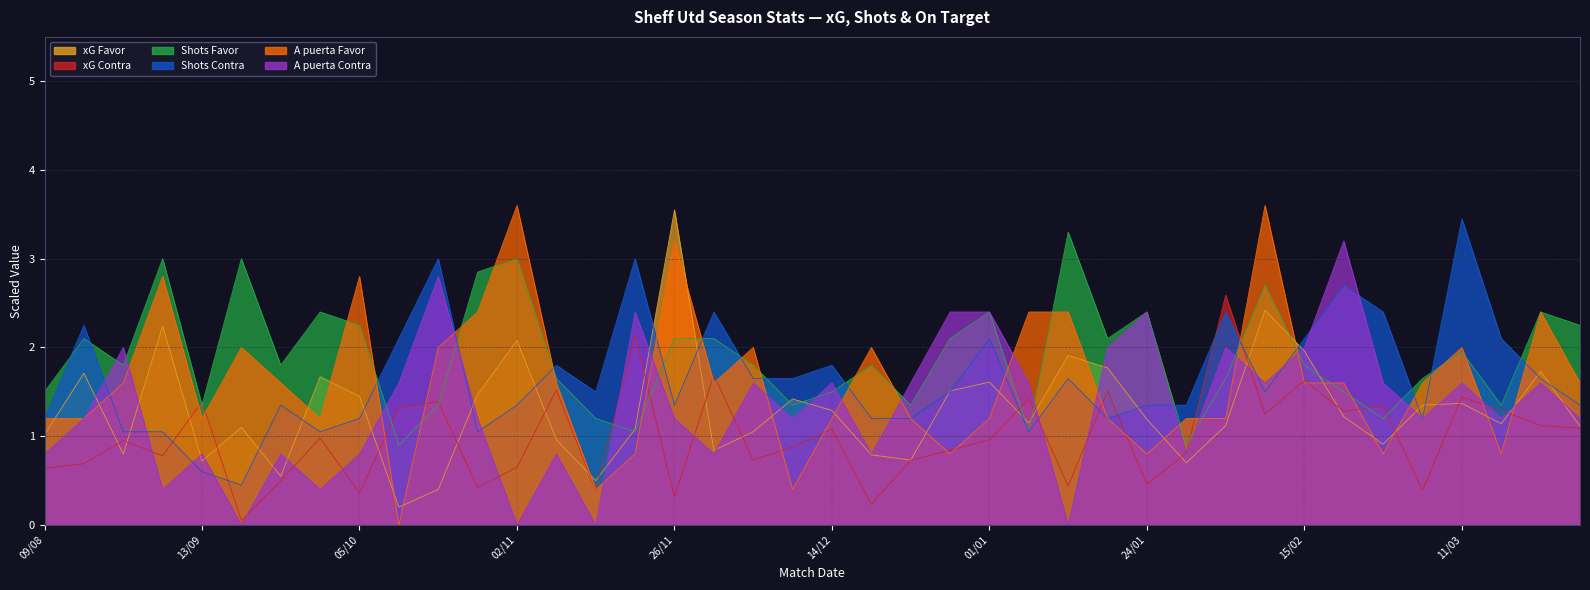

Reading left to right, list all the values displayed in this chart.

xG Favor: 09/08=1.0	17/08=1.7	24/08=0.8	01/09=2.2	13/09=0.7	21/09=1.1	28/09=0.6	02/10=1.7	05/10=1.4	18/10=0.2	23/10=0.4	26/10=1.5	02/11=2.1	05/11=1.0	10/11=0.5	23/11=1.1	26/11=3.5	29/11=0.8	08/12=1.1	11/12=1.4	14/12=1.3	21/12=0.8	26/12=0.7	29/12=1.5	01/01=1.6	04/01=1.1	18/01=1.9	21/01=1.8	24/01=1.2	01/02=0.7	08/02=1.1	12/02=2.4	15/02=2.0	24/02=1.2	01/03=0.9	08/03=1.4	11/03=1.4	16/03=1.1	28/03=1.7	05/04=1.1
xG Contra: 09/08=0.6	17/08=0.7	24/08=0.9	01/09=0.8	13/09=1.4	21/09=0.1	28/09=0.5	02/10=1.0	05/10=0.4	18/10=1.3	23/10=1.4	26/10=0.4	02/11=0.7	05/11=1.5	10/11=0.4	23/11=2.1	26/11=0.3	29/11=1.7	08/12=0.7	11/12=0.9	14/12=1.1	21/12=0.2	26/12=0.7	29/12=0.8	01/01=1.0	04/01=1.4	18/01=0.4	21/01=1.5	24/01=0.5	01/02=0.8	08/02=2.6	12/02=1.2	15/02=1.6	24/02=1.3	01/03=1.3	08/03=0.4	11/03=1.4	16/03=1.3	28/03=1.1	05/04=1.1
Shots Favor: 09/08=1.5	17/08=2.1	24/08=1.8	01/09=3.0	13/09=1.3	21/09=3.0	28/09=1.8	02/10=2.4	05/10=2.2	18/10=0.9	23/10=1.3	26/10=2.9	02/11=3.0	05/11=1.6	10/11=1.2	23/11=1.1	26/11=2.1	29/11=2.1	08/12=1.8	11/12=1.3	14/12=1.5	21/12=1.8	26/12=1.3	29/12=2.1	01/01=2.4	04/01=1.1	18/01=3.3	21/01=2.1	24/01=2.4	01/02=0.9	08/02=1.6	12/02=2.7	15/02=1.8	24/02=1.5	01/03=1.2	08/03=1.6	11/03=1.9	16/03=1.3	28/03=2.4	05/04=2.2
Shots Contra: 09/08=1.2	17/08=2.2	24/08=1.1	01/09=1.1	13/09=0.6	21/09=0.4	28/09=1.3	02/10=1.1	05/10=1.2	18/10=2.1	23/10=3.0	26/10=1.1	02/11=1.3	05/11=1.8	10/11=1.5	23/11=3.0	26/11=1.3	29/11=2.4	08/12=1.6	11/12=1.6	14/12=1.8	21/12=1.2	26/12=1.2	29/12=1.5	01/01=2.1	04/01=1.1	18/01=1.6	21/01=1.2	24/01=1.3	01/02=1.3	08/02=2.4	12/02=1.5	15/02=2.1	24/02=2.7	01/03=2.4	08/03=1.2	11/03=3.4	16/03=2.1	28/03=1.6	05/04=1.3
A puerta Favor: 09/08=1.2	17/08=1.2	24/08=1.6	01/09=2.8	13/09=1.2	21/09=2.0	28/09=1.6	02/10=1.2	05/10=2.8	18/10=0.0	23/10=2.0	26/10=2.4	02/11=3.6	05/11=1.6	10/11=0.4	23/11=0.8	26/11=3.2	29/11=1.6	08/12=2.0	11/12=0.4	14/12=1.2	21/12=2.0	26/12=1.2	29/12=0.8	01/01=1.2	04/01=2.4	18/01=2.4	21/01=1.2	24/01=0.8	01/02=1.2	08/02=1.2	12/02=3.6	15/02=1.6	24/02=1.6	01/03=0.8	08/03=1.6	11/03=2.0	16/03=0.8	28/03=2.4	05/04=1.6
A puerta Contra: 09/08=0.8	17/08=1.2	24/08=2.0	01/09=0.4	13/09=0.8	21/09=0.0	28/09=0.8	02/10=0.4	05/10=0.8	18/10=1.6	23/10=2.8	26/10=1.2	02/11=0.0	05/11=0.8	10/11=0.0	23/11=2.4	26/11=1.2	29/11=0.8	08/12=1.6	11/12=1.2	14/12=1.6	21/12=0.8	26/12=1.6	29/12=2.4	01/01=2.4	04/01=1.6	18/01=0.0	21/01=2.0	24/01=2.4	01/02=0.8	08/02=2.0	12/02=1.6	15/02=2.0	24/02=3.2	01/03=1.6	08/03=1.2	11/03=1.6	16/03=1.2	28/03=1.6	05/04=1.2